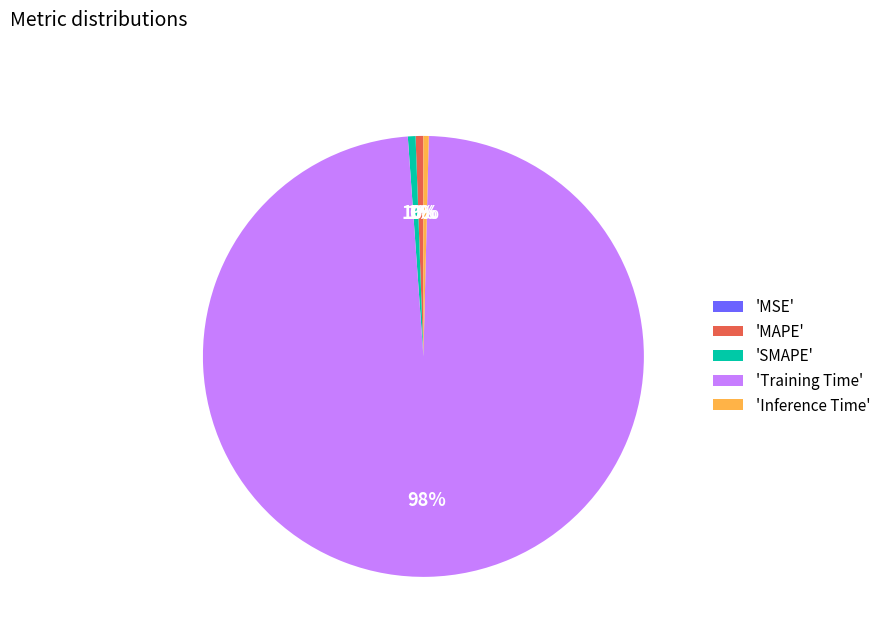

Do 'Inference Time' and 'MAPE' together represent more than half of the pie?

No